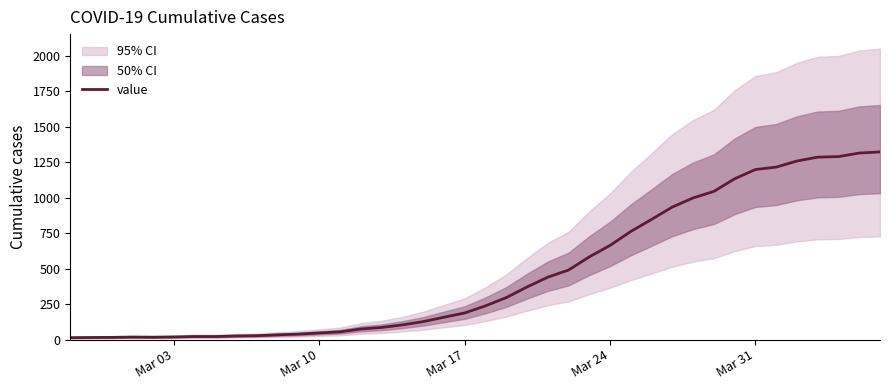

What is the highest value of the value series?

1322